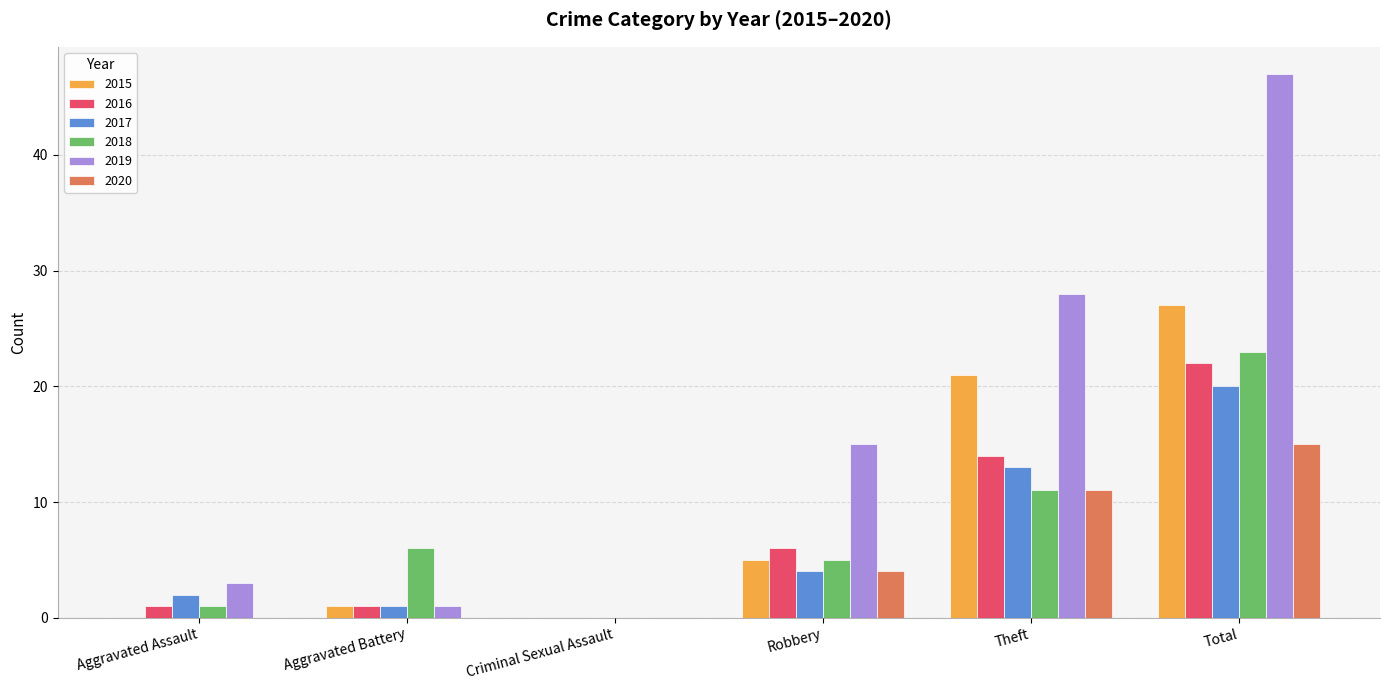

True or false: 2018 has a value of 18 at Theft.

False